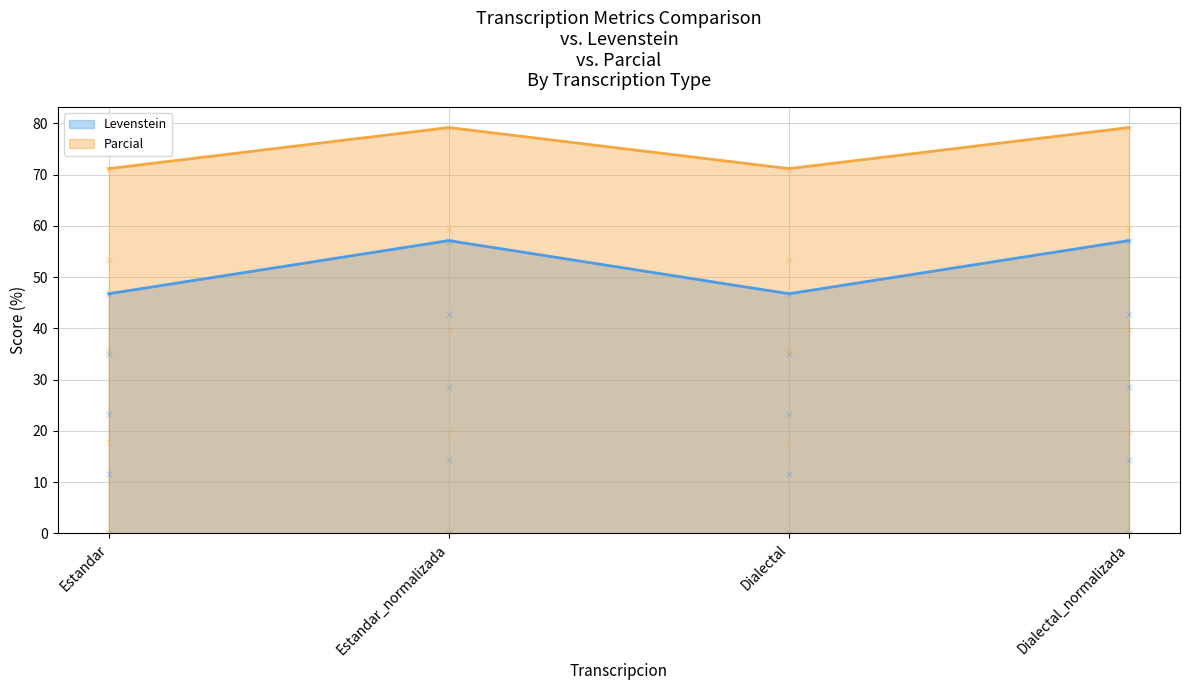

Reading right to left, extract all data points from this chart.

Levenstein: Dialectal_normalizada=57.1	Dialectal=46.8	Estandar_normalizada=57.1	Estandar=46.8
Parcial: Dialectal_normalizada=79.2	Dialectal=71.2	Estandar_normalizada=79.2	Estandar=71.2